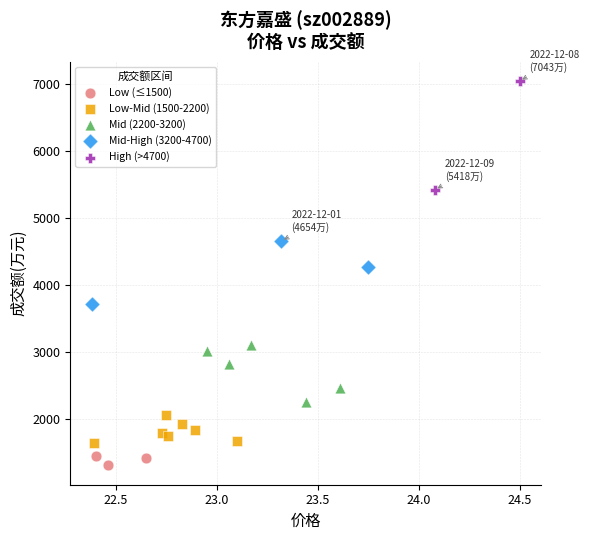

What are all the series names shown in the legend?

Low (≤1500), Low-Mid (1500-2200), Mid (2200-3200), Mid-High (3200-4700), High (>4700)